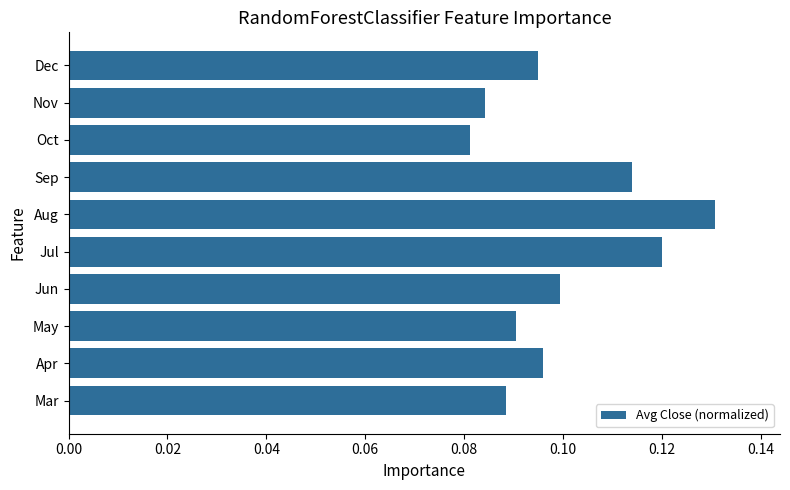

True or false: the data shows 0.1 at Jun.

True